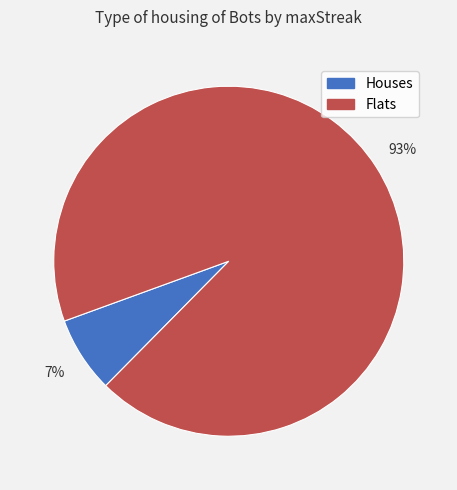

Count the number of slices in the pie.

2